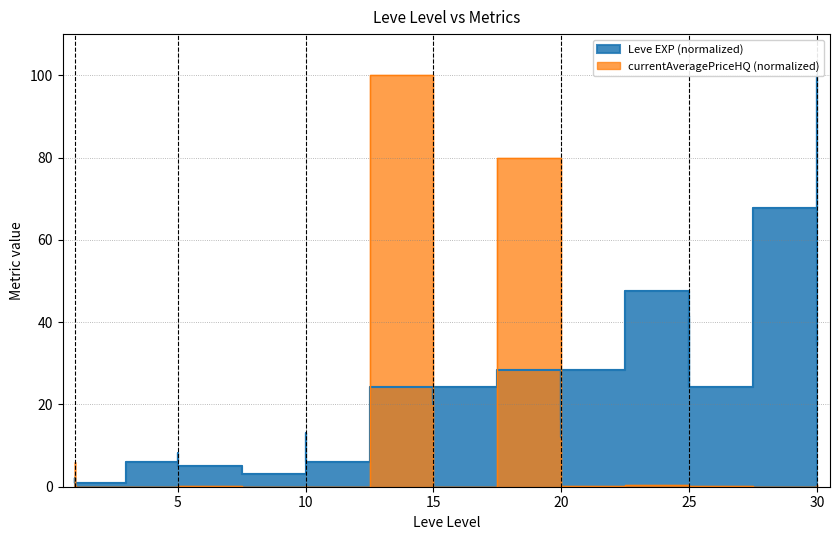

True or false: Leve EXP has a value of 9.6 at 15.

False